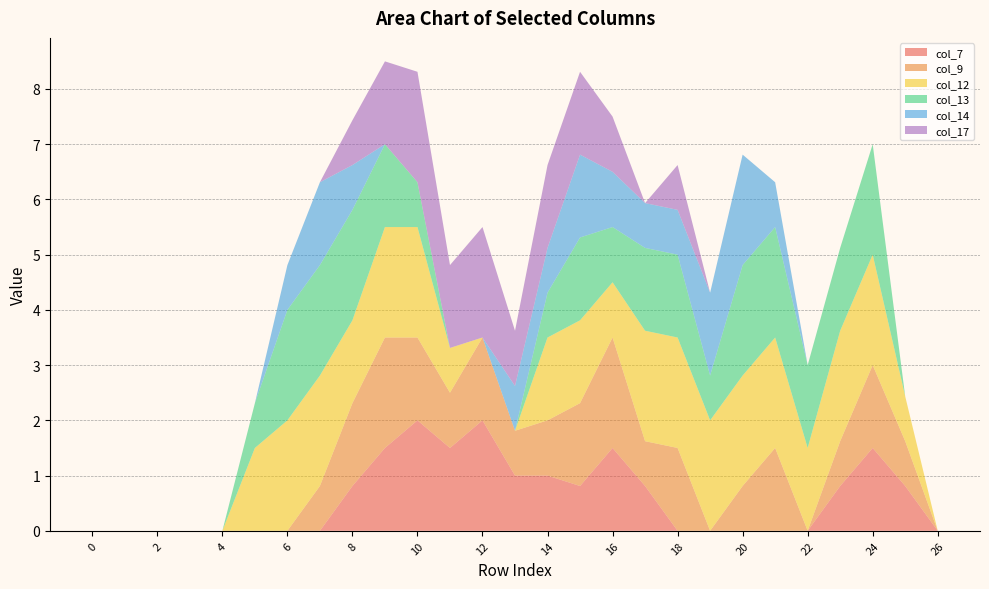

Reading left to right, extract all data points from this chart.

col_7: 0=0.0	1=0.0	2=0.0	3=0.0	4=0.0	5=0.0	6=0.0	7=0.0	8=0.8	9=1.5	10=2.0	11=1.5	12=2.0	13=1.0	14=1.0	15=0.8	16=1.5	17=0.8	18=0.0	19=0.0	20=0.0	21=0.0	22=0.0	23=0.8	24=1.5	25=0.8	26=0.0
col_9: 0=0.0	1=0.0	2=0.0	3=0.0	4=0.0	5=0.0	6=0.0	7=0.8	8=1.5	9=2.0	10=1.5	11=1.0	12=1.5	13=0.8	14=1.0	15=1.5	16=2.0	17=0.8	18=1.5	19=0.0	20=0.8	21=1.5	22=0.0	23=0.8	24=1.5	25=0.8	26=0.0
col_12: 0=0.0	1=0.0	2=0.0	3=0.0	4=0.0	5=1.5	6=2.0	7=2.0	8=1.5	9=2.0	10=2.0	11=0.8	12=0.0	13=0.0	14=1.5	15=1.5	16=1.0	17=2.0	18=2.0	19=2.0	20=2.0	21=2.0	22=1.5	23=2.0	24=2.0	25=0.8	26=0.0
col_13: 0=0.0	1=0.0	2=0.0	3=0.0	4=0.0	5=0.8	6=2.0	7=2.0	8=2.0	9=1.5	10=0.8	11=0.0	12=0.0	13=0.0	14=0.8	15=1.5	16=1.0	17=1.5	18=1.5	19=0.8	20=2.0	21=2.0	22=1.5	23=1.5	24=2.0	25=0.0	26=0.0
col_14: 0=0.0	1=0.0	2=0.0	3=0.0	4=0.0	5=0.0	6=0.8	7=1.5	8=0.8	9=0.0	10=0.0	11=0.0	12=0.0	13=0.8	14=0.8	15=1.5	16=1.0	17=0.8	18=0.8	19=1.5	20=2.0	21=0.8	22=0.0	23=0.0	24=0.0	25=0.0	26=0.0
col_17: 0=0.0	1=0.0	2=0.0	3=0.0	4=0.0	5=0.0	6=0.0	7=0.0	8=0.8	9=1.5	10=2.0	11=1.5	12=2.0	13=1.0	14=1.5	15=1.5	16=1.0	17=0.0	18=0.8	19=0.0	20=0.0	21=0.0	22=0.0	23=0.0	24=0.0	25=0.0	26=0.0